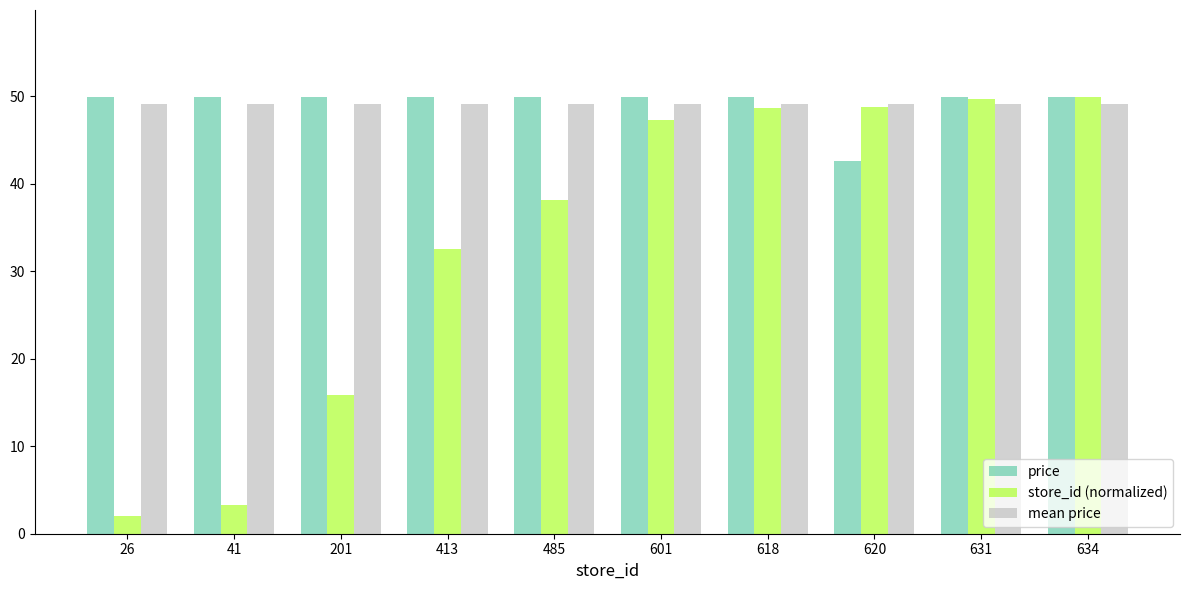

What are all the series names shown in the legend?

price, store_id (normalized), mean price